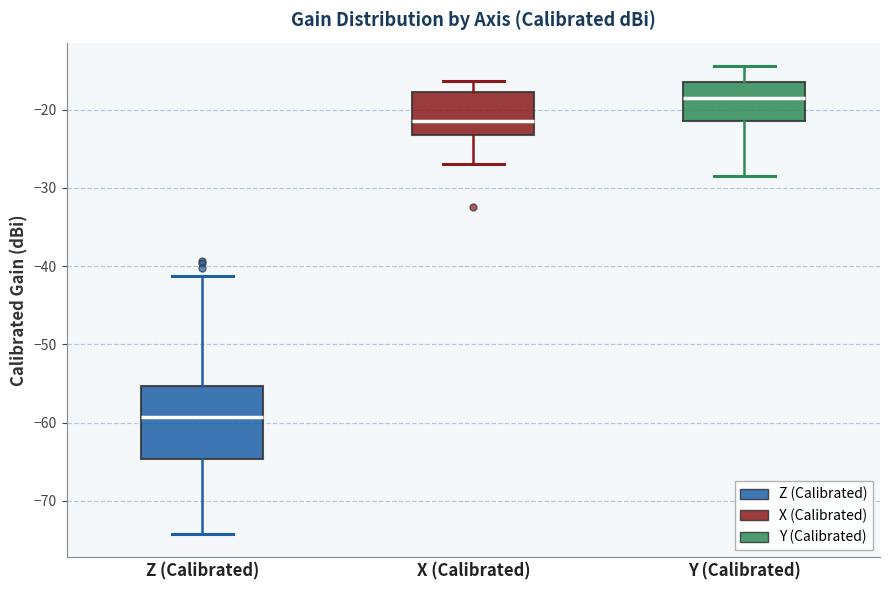

Comparing the boxes themselves (not the whiskers), which one is the tallest?

Z (Calibrated)